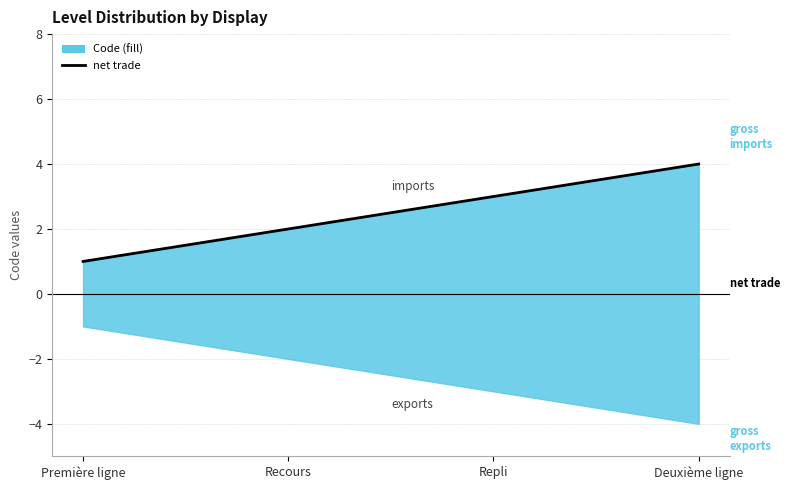

What is the value of the 4th point from the left?

4